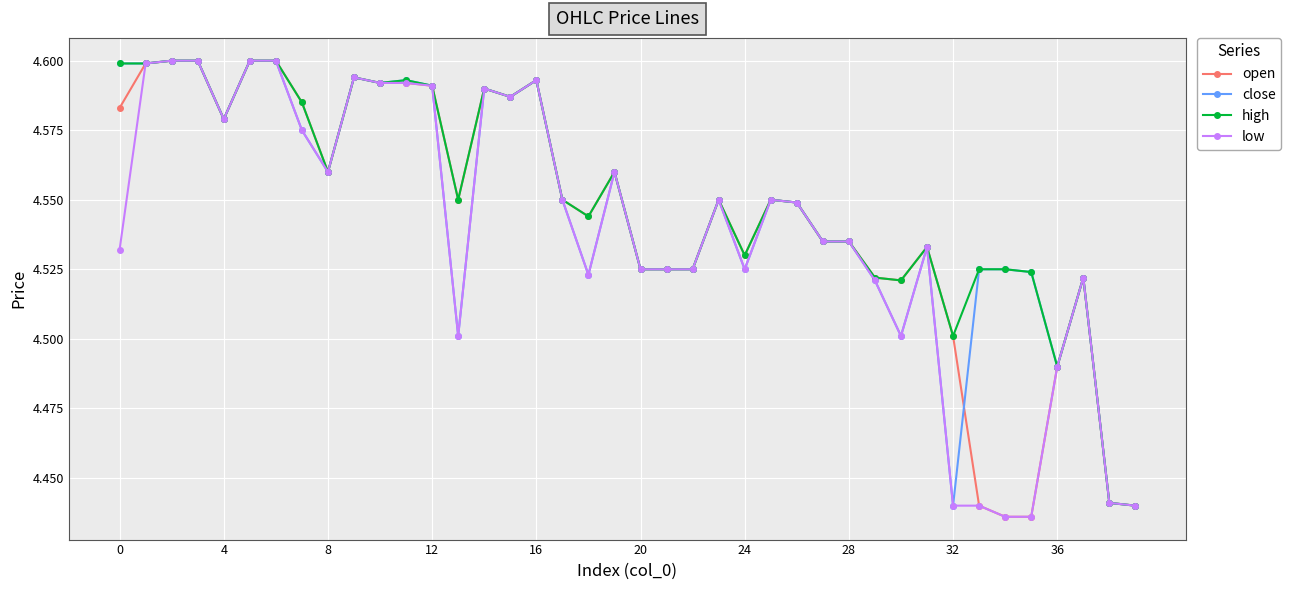

Which series has the largest total across all categories?

high